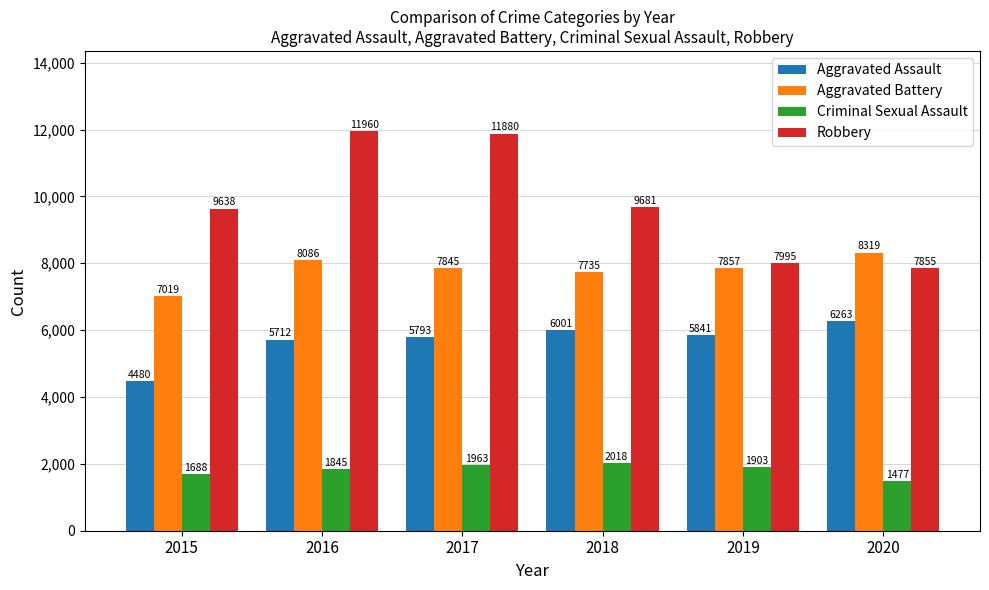

List the series in order of their overall mean, highest first.

Robbery, Aggravated Battery, Aggravated Assault, Criminal Sexual Assault